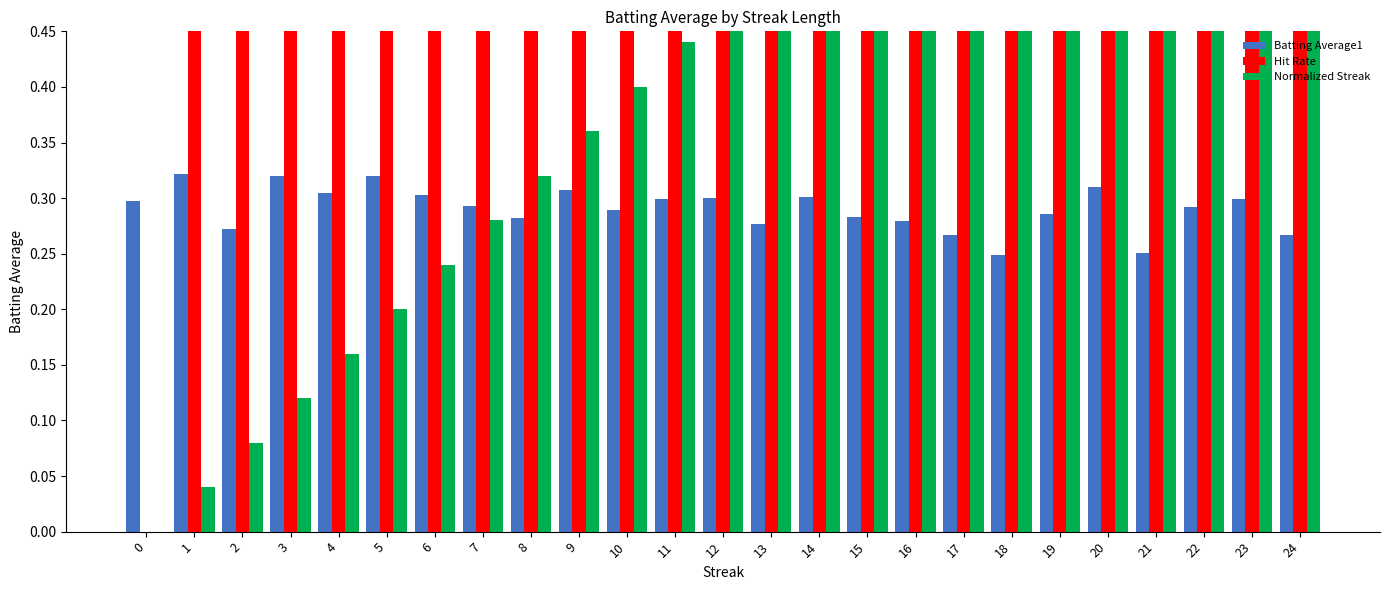

The Batting Average1 series shows 0.3 at 0. True or false?

True